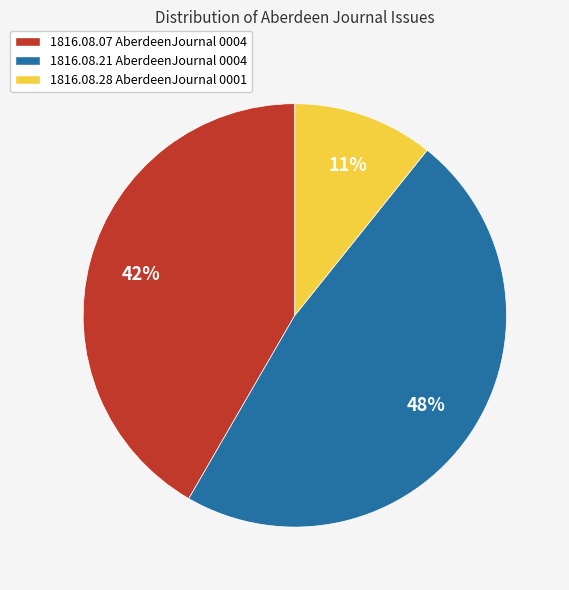

To the nearest percent, what percentage of the pie is 1816.08.28 AberdeenJournal 0001?

11%